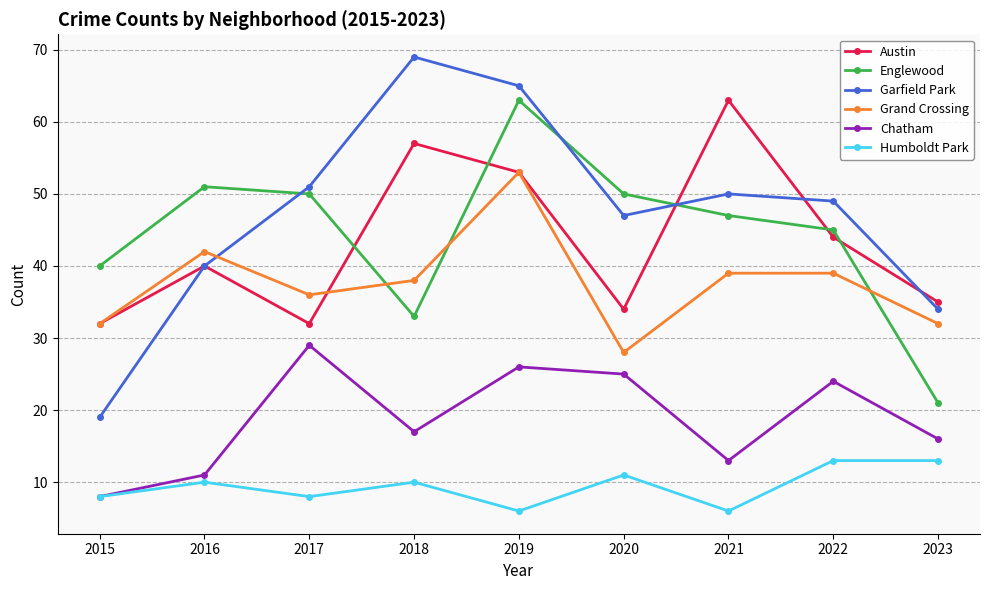

What is the sum of the Austin values at 2022 and 2016?

84